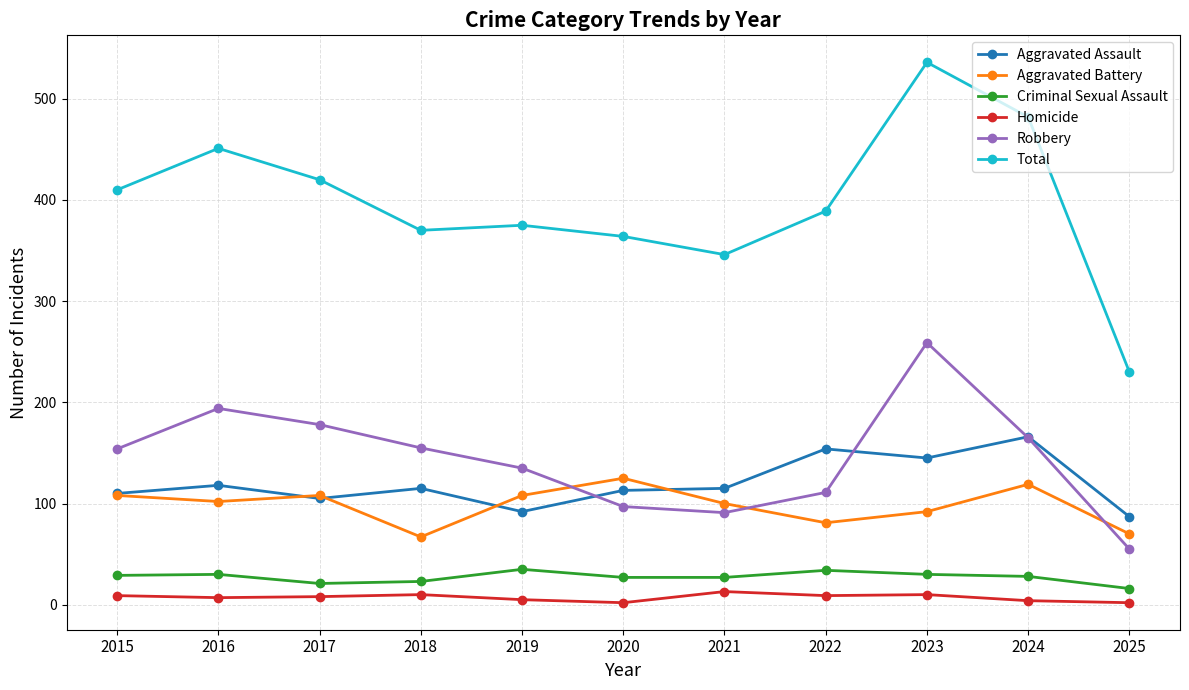

Which series has the largest total across all categories?

Total